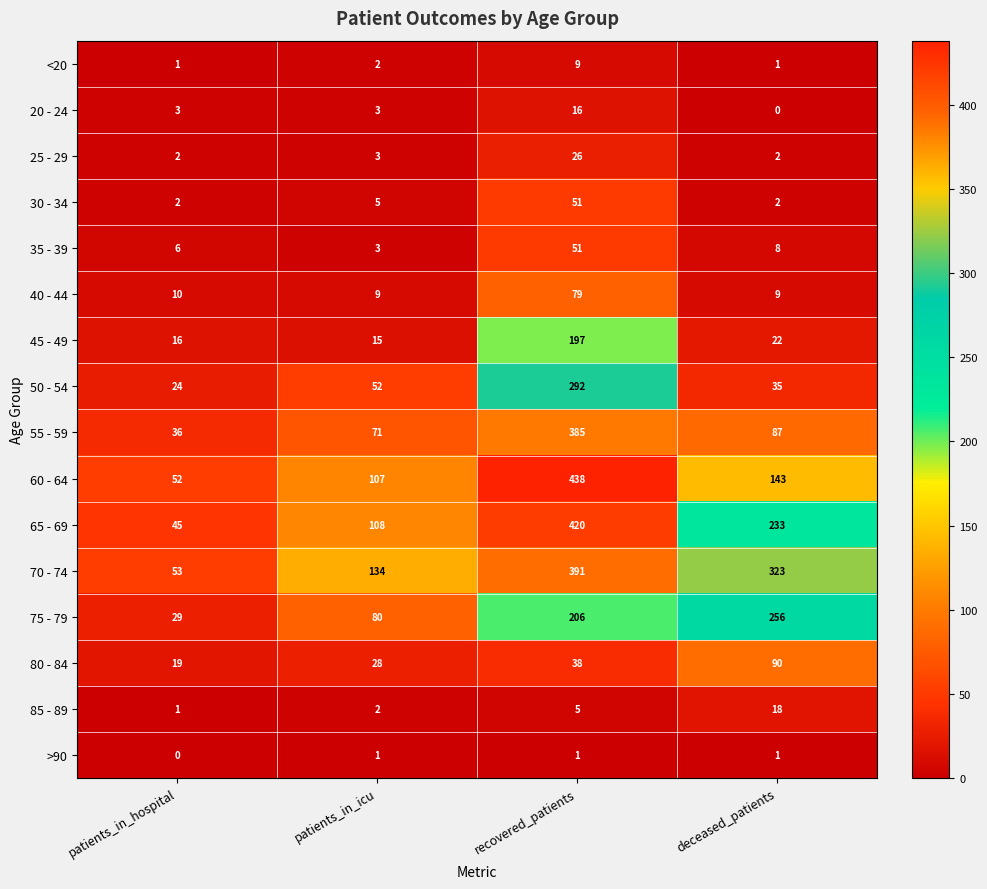

What is the sum of the 35 - 39 values at deceased_patients and patients_in_hospital?

14